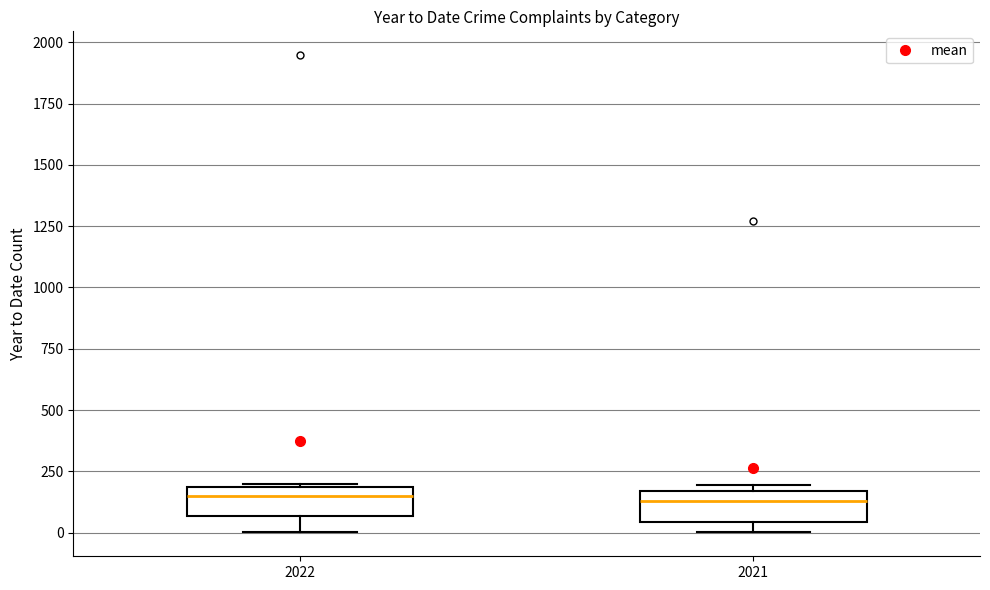

Reading left to right, transcribe this box plot: for each box, give where its median line is, the range the box spans, and where its two whiskers end, as read against the y-axis. The values are not printed on the chart, so give them approximately, as read against the axis.

2022: median 150, box 50 to 200, whiskers 0 to 200
2021: median 150 (just below the box's upper edge), box 50 to 150, whiskers 0 to 200